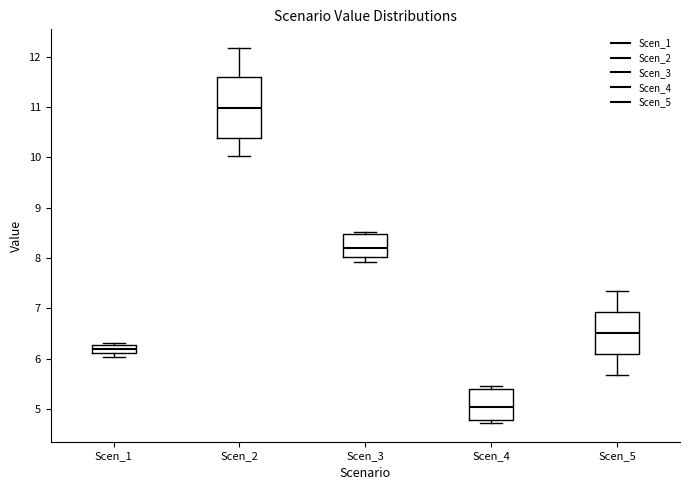

Where is the lower edge of the box for Scen_1 on the y-axis? The values are not printed on the chart, so give them approximately, as read against the axis.

6.1